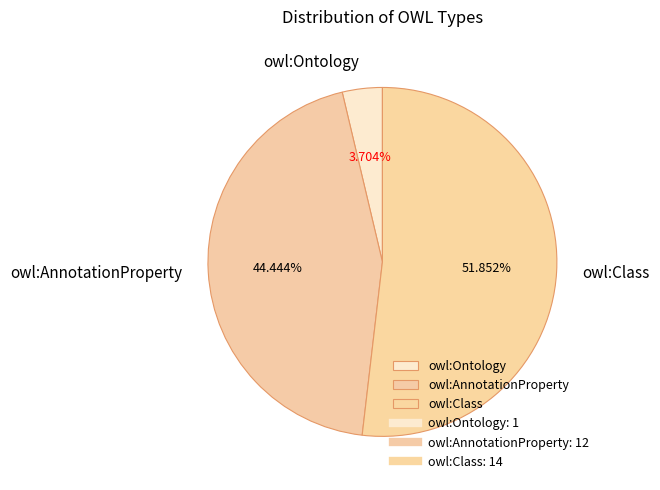

How many segments does this pie chart have?

3